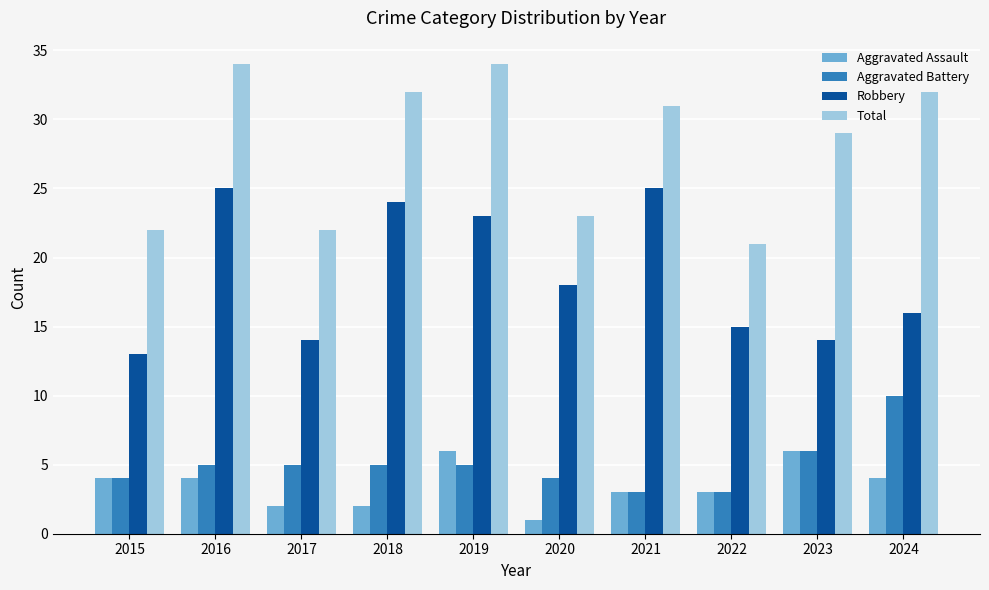

What is the maximum value for Aggravated Battery?

10